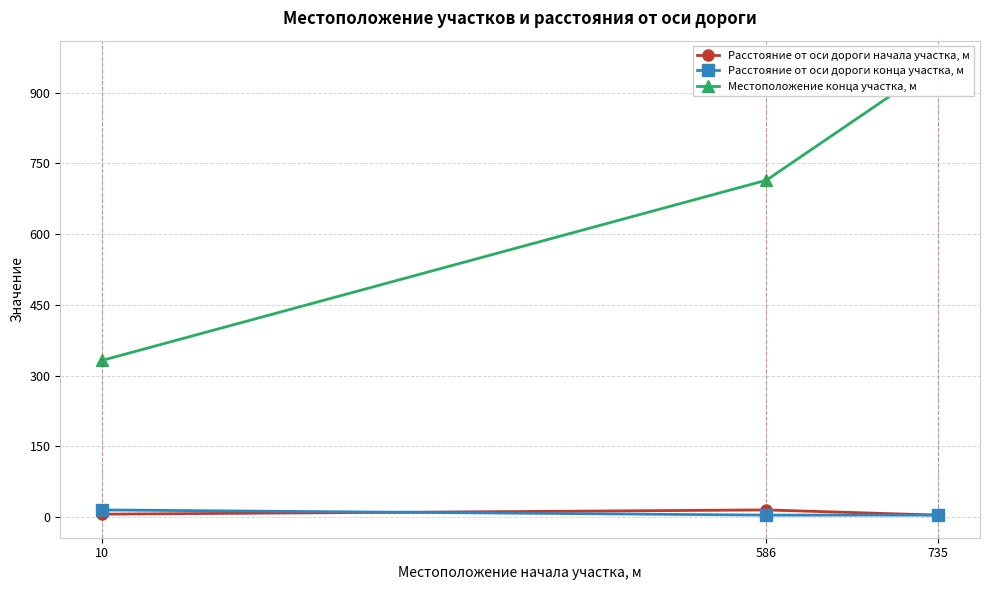

Is the value of Расстояние от оси дороги начала участка, м at 586 greater than the value of Расстояние от оси дороги конца участка, м at 586?

Yes